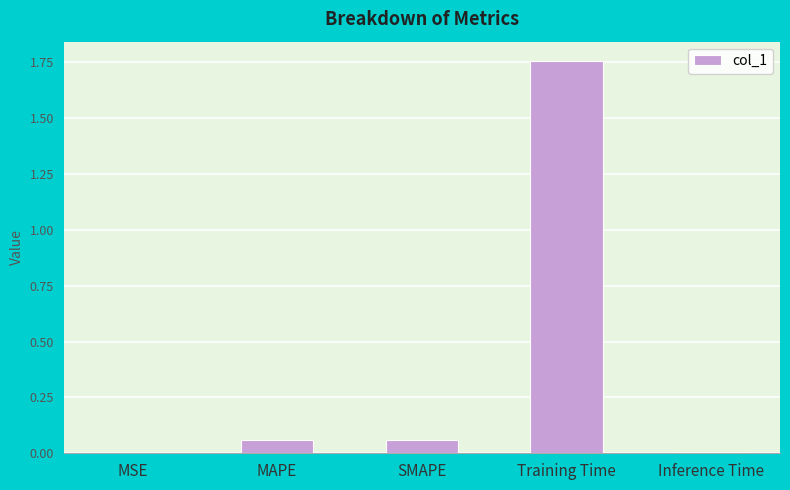

Between Inference Time and MAPE, which is larger?

MAPE